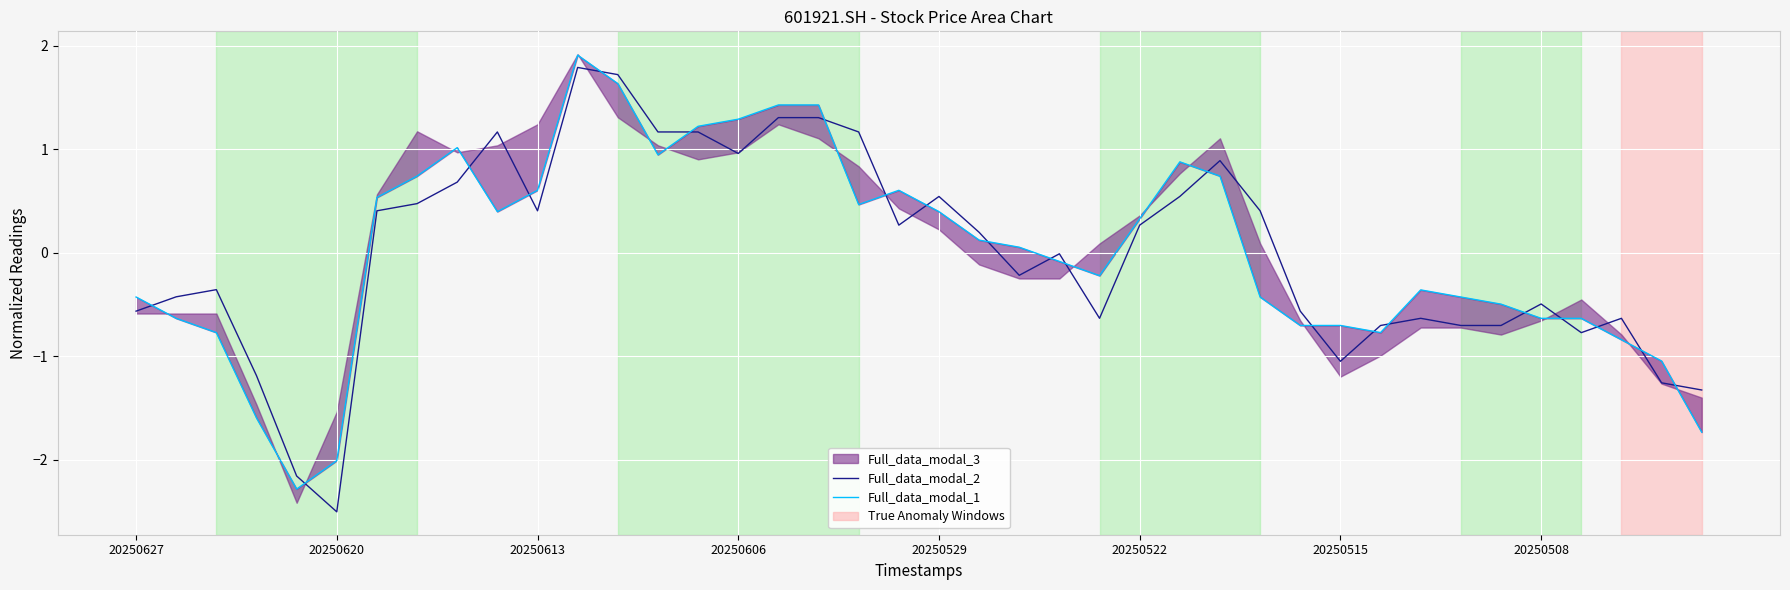

Is the value of Full_data_modal_2 at 24 greater than the value of Full_data_modal_1 at 31?

Yes